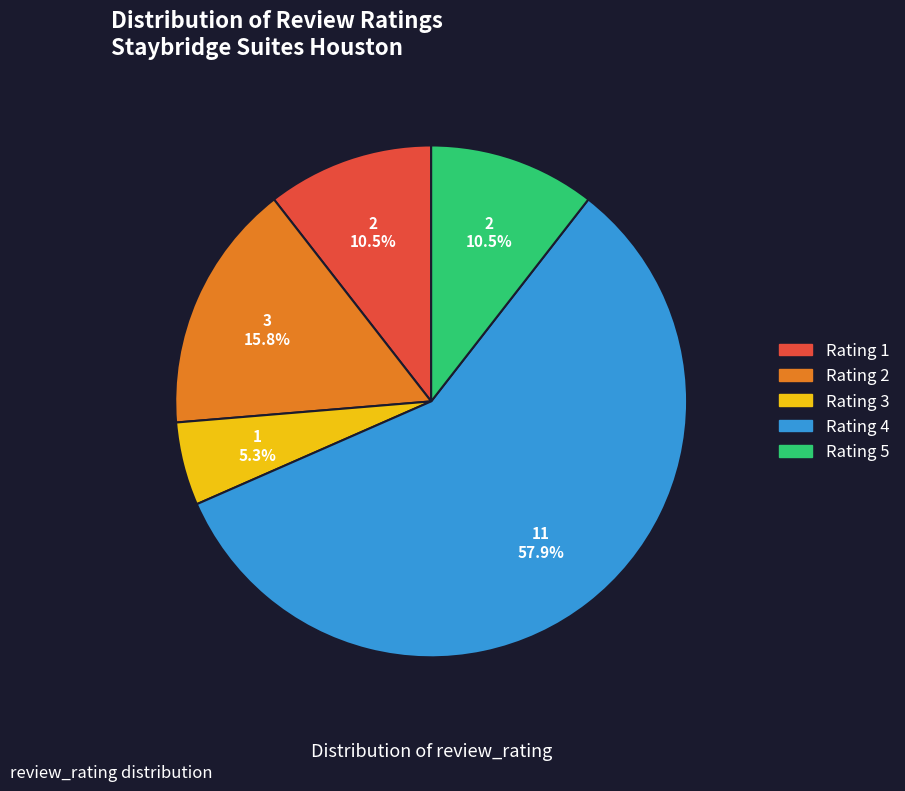

What is the majority slice?

Rating 4